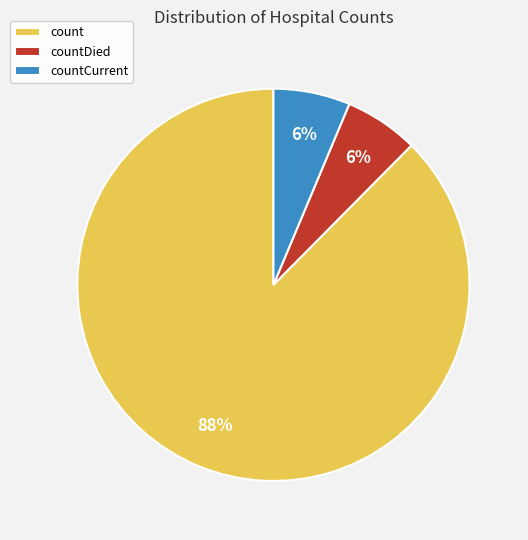

The count slice represents 88% of the pie. True or false?

True